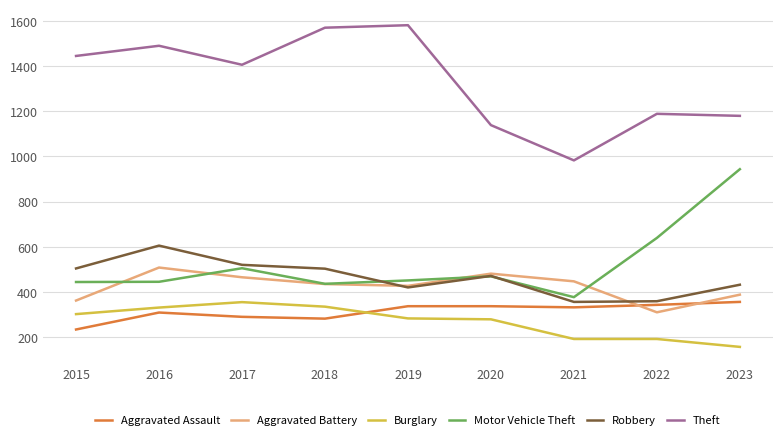

After their last crossing, which series has the higher values: Aggravated Battery or Motor Vehicle Theft?

Motor Vehicle Theft